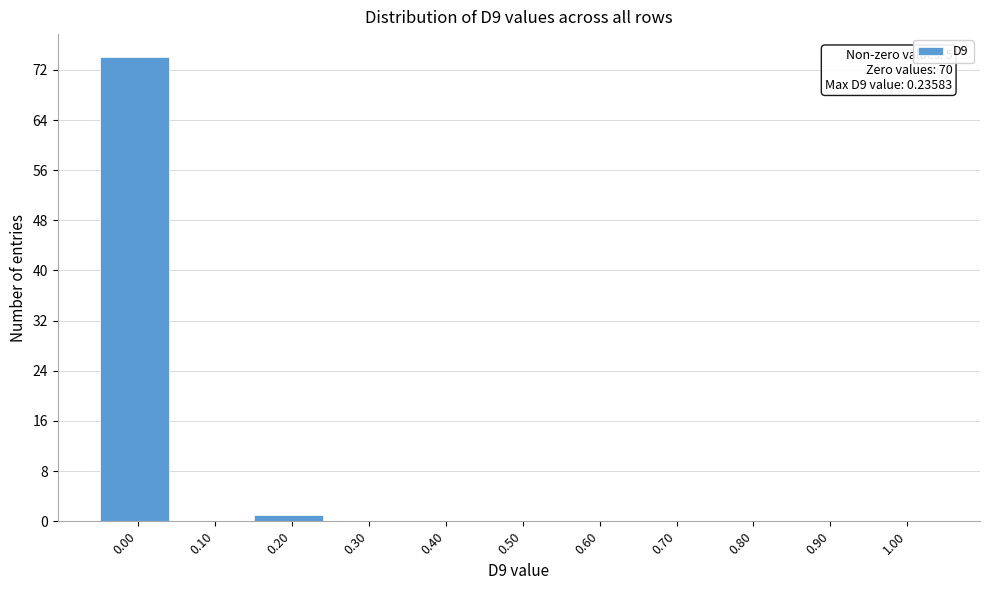

Reading right to left, transcribe all the data shown in this chart.

1.00=0	0.90=0	0.80=0	0.70=0	0.60=0	0.50=0	0.40=0	0.30=0	0.20=1	0.10=0	0.00=74